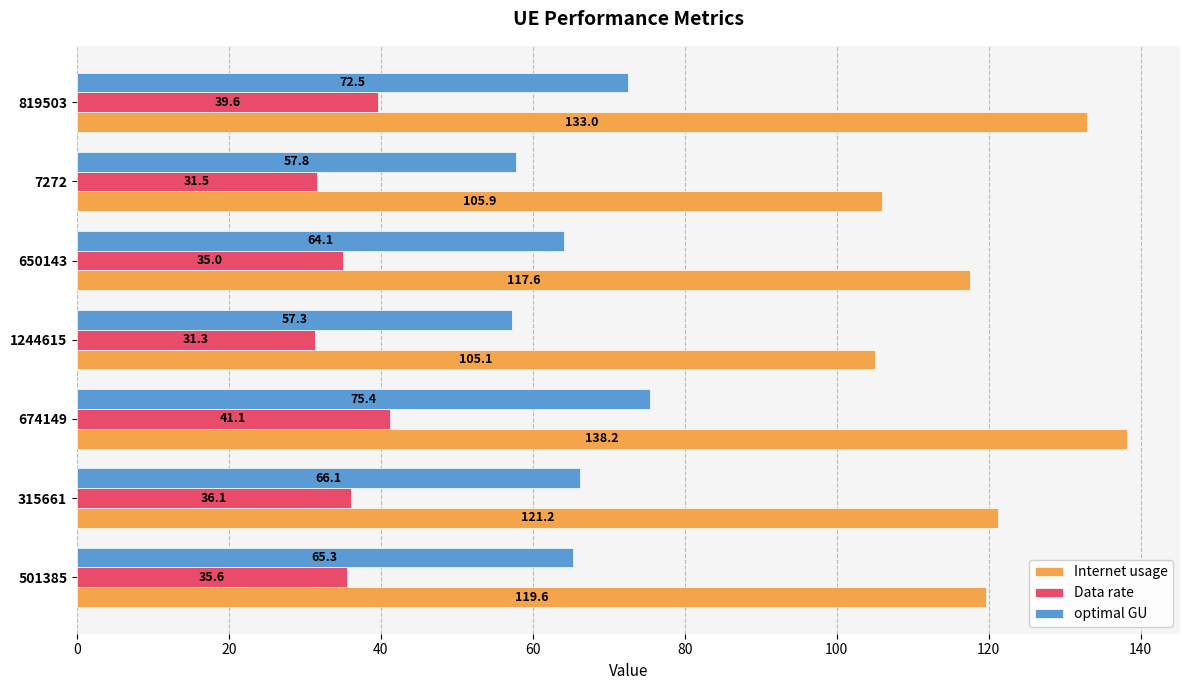

The value of Data rate at 315661 is 10.2. True or false?

False